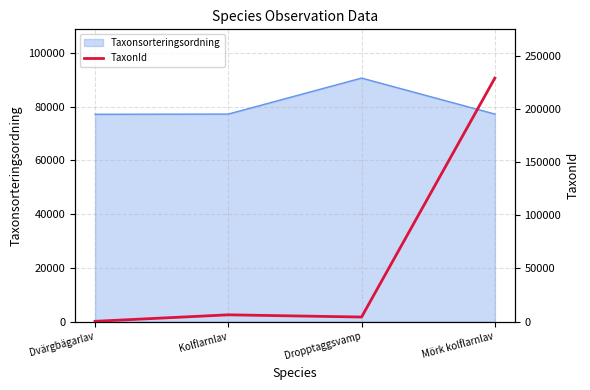

How many lines are shown in the chart?

1